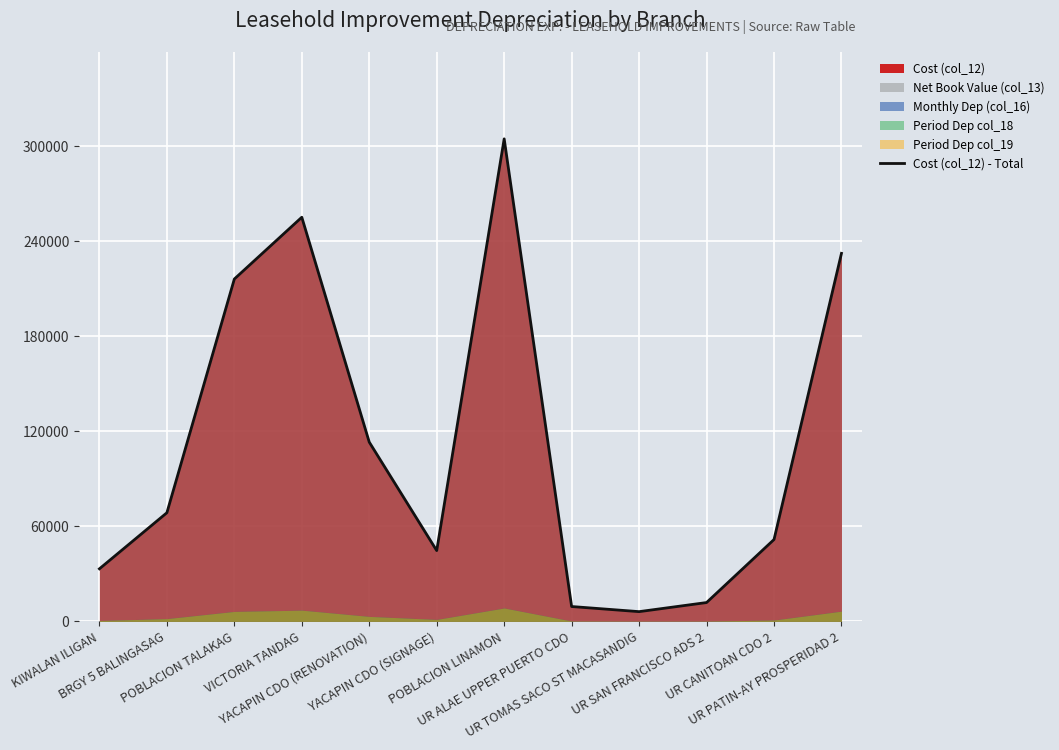

Reading left to right, extract all data points from this chart.

KIWALAN ILIGAN=33200.0	BRGY 5 BALINGASAG=68604.1	POBLACION TALAKAG=216190.4	VICTORIA TANDAG=255200.0	YACAPIN CDO (RENOVATION)=113200.0	YACAPIN CDO (SIGNAGE)=44700.0	POBLACION LINAMON=304700.0	UR ALAE UPPER PUERTO CDO=9390.0	UR TOMAS SACO ST MACASANDIG=6158.2	UR SAN FRANCISCO ADS 2=11900.0	UR CANITOAN CDO 2=51700.0	UR PATIN-AY PROSPERIDAD 2=232400.0